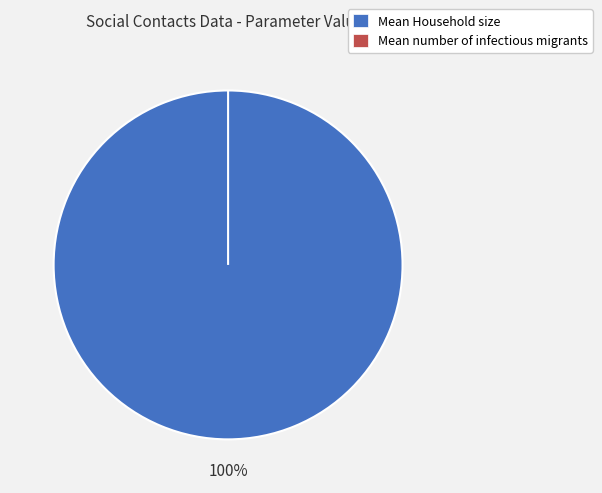

Rank the categories by value from highest to lowest.

Mean Household size, Mean number of infectious migrants